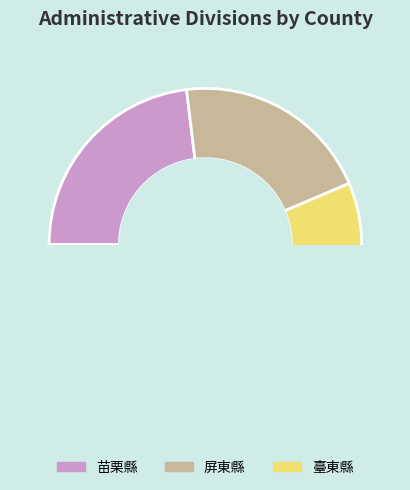

How many slices are in this pie chart?

3